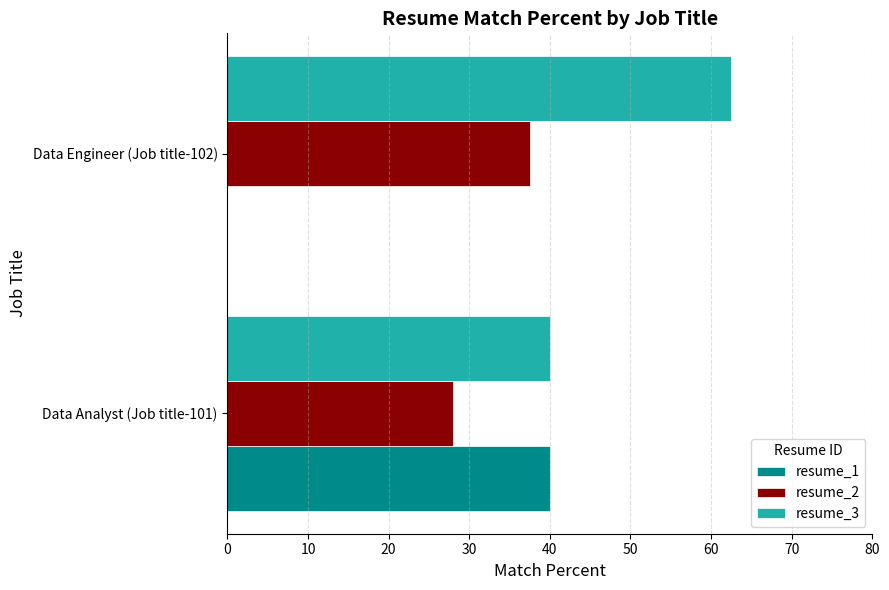

At which category is the sum across all series the highest?

Data Analyst (Job title-101)